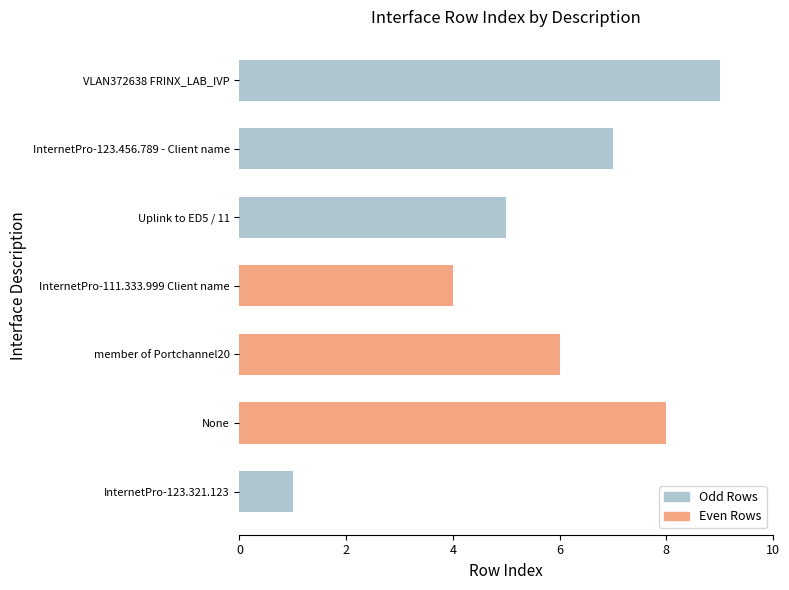

At which category does the chart reach its minimum across all series?

InternetPro-123.321.123